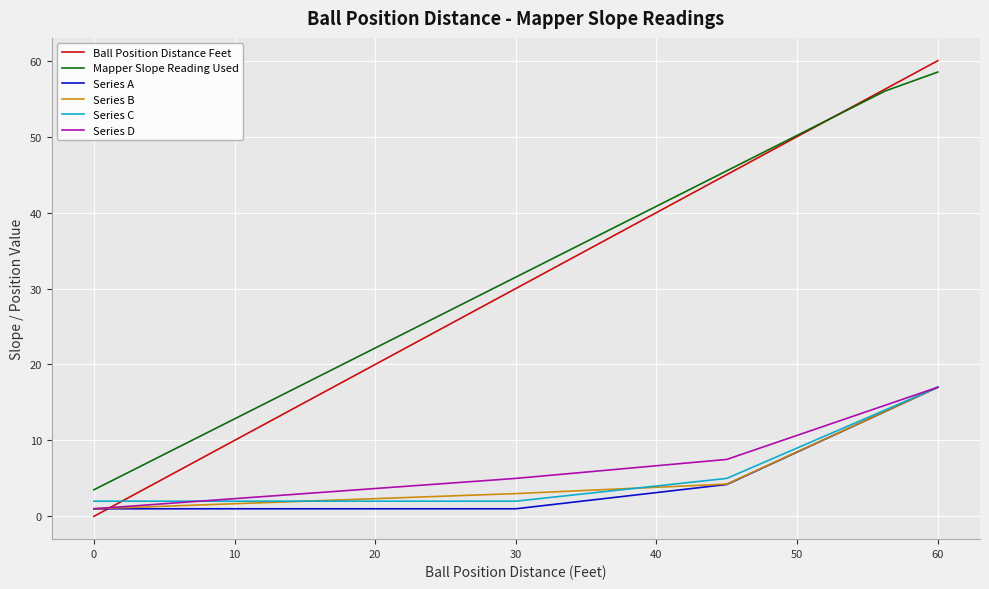

True or false: Mapper Slope Reading Used and Series A intersect in this chart.

False